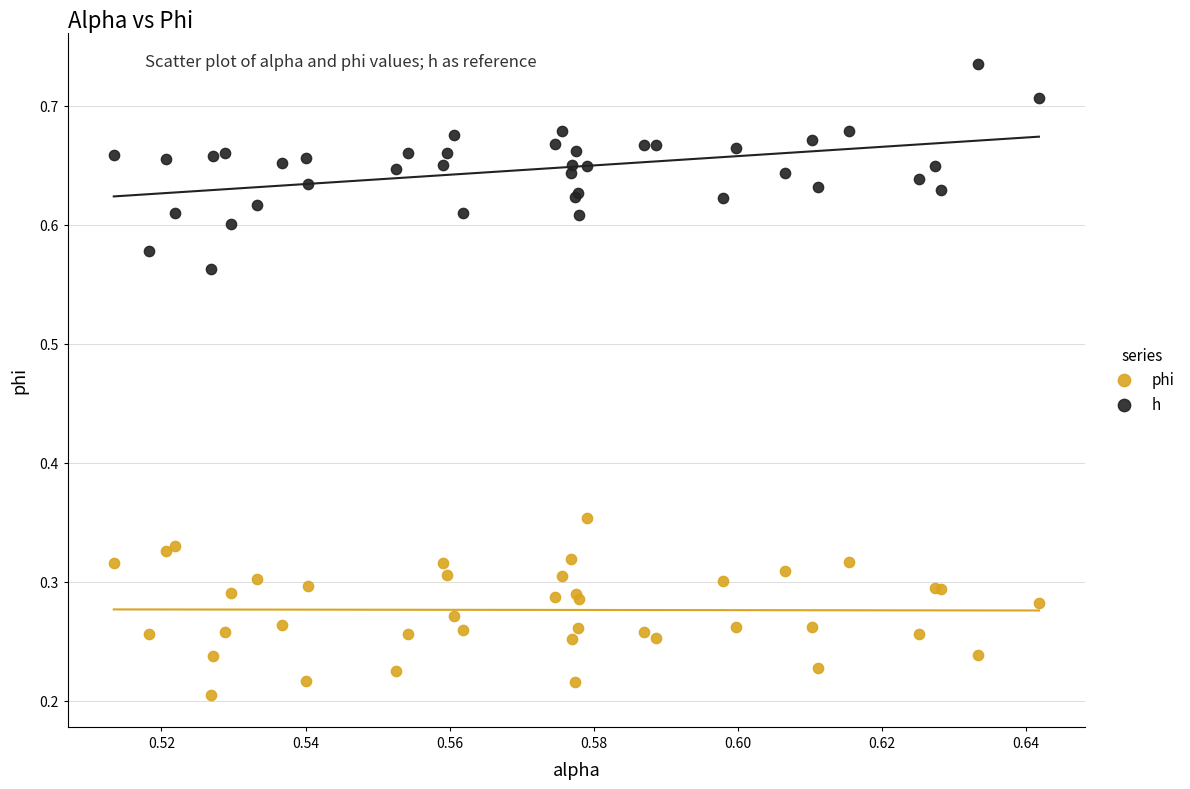

Which series reaches the maximum Y coordinate?

h